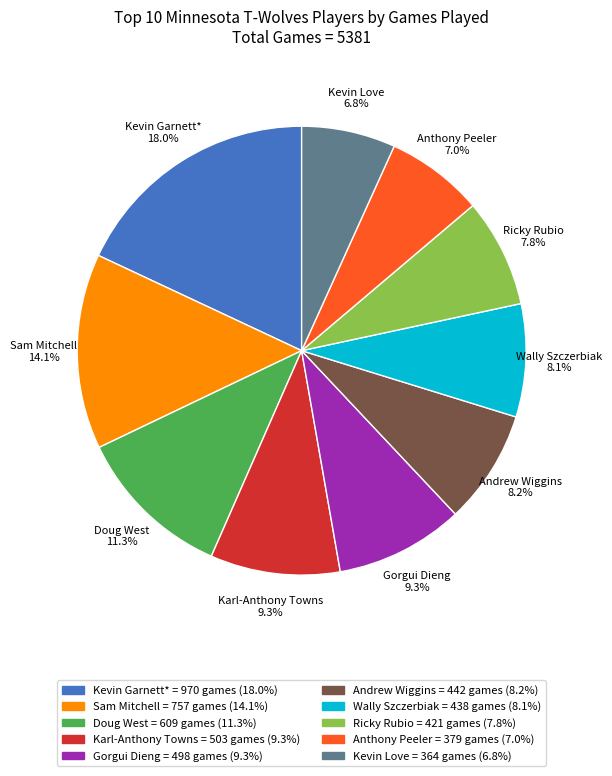

What percentage is the Anthony Peeler slice, to the nearest percent?

7%